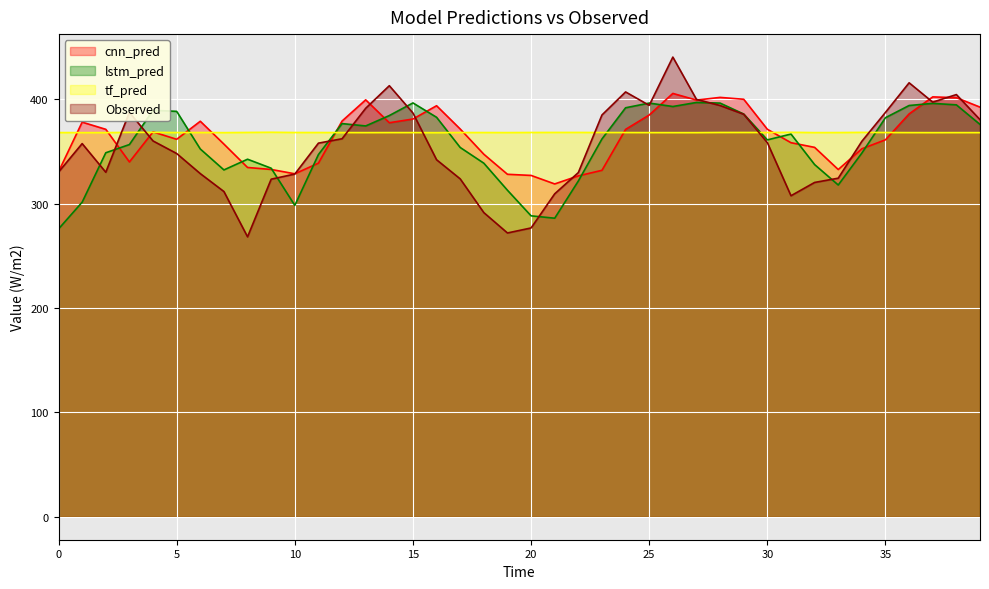

At which category is the sum across all series the highest?

26